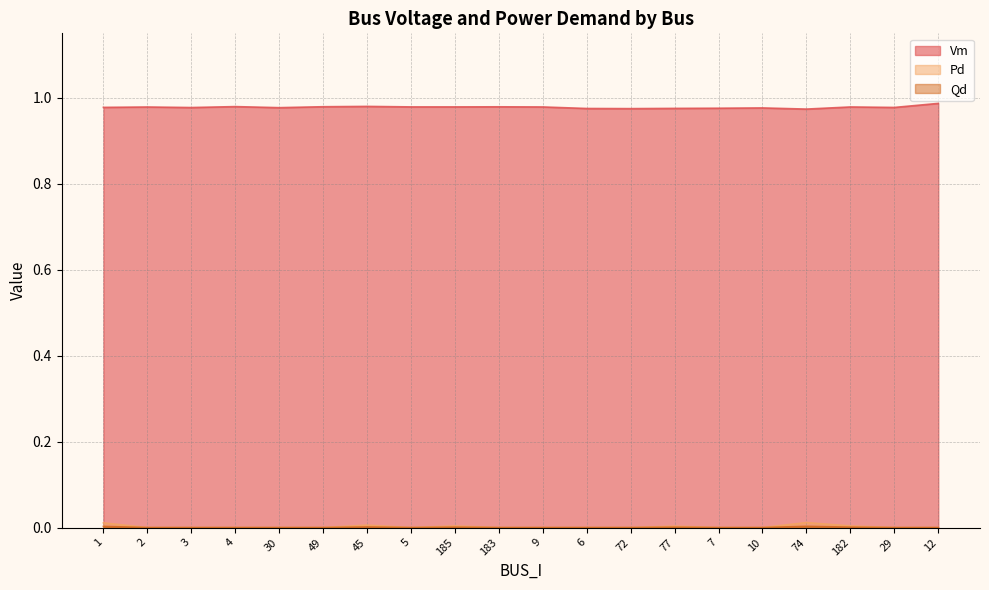

List the labels in order of Pd value, smallest first.

2, 3, 4, 30, 49, 5, 183, 9, 6, 72, 7, 10, 29, 12, 77, 185, 182, 45, 1, 74